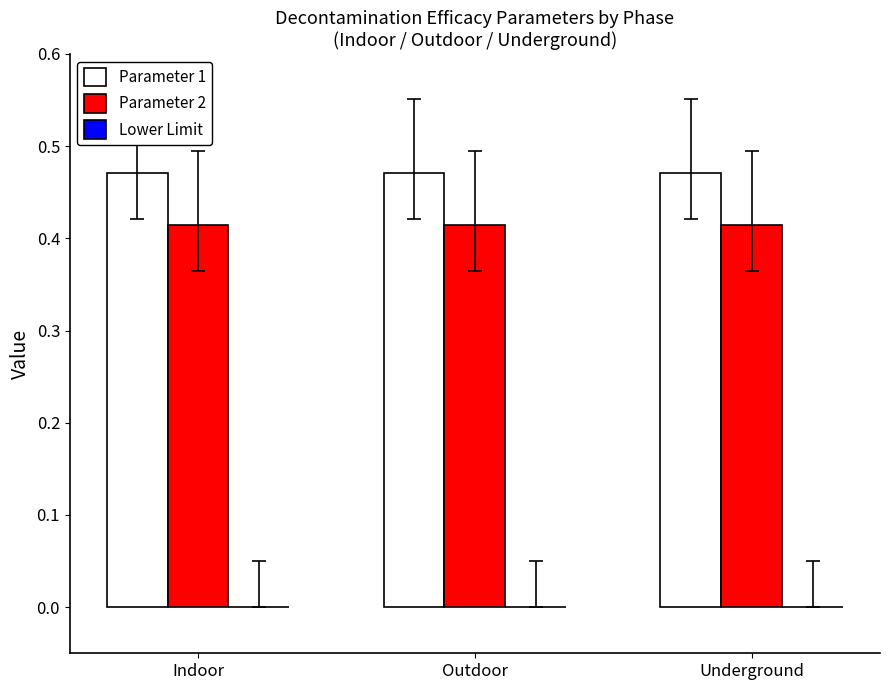

Rank the series by their average value, from lowest to highest.

Parameter 2, Parameter 1